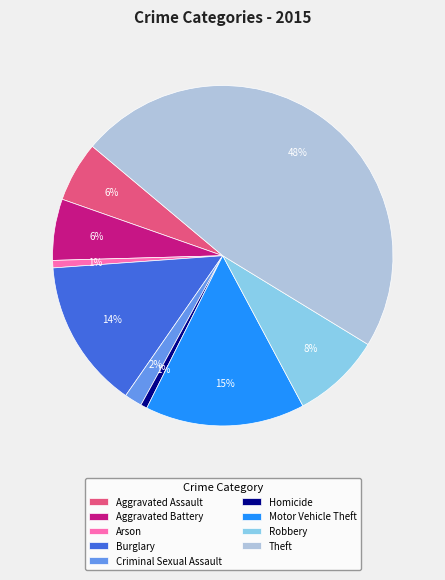

How many segments does this pie chart have?

9